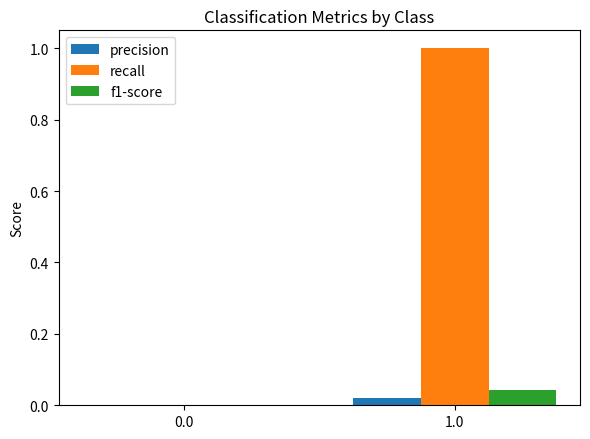

The value of recall at 1.0 is 1.4. True or false?

False